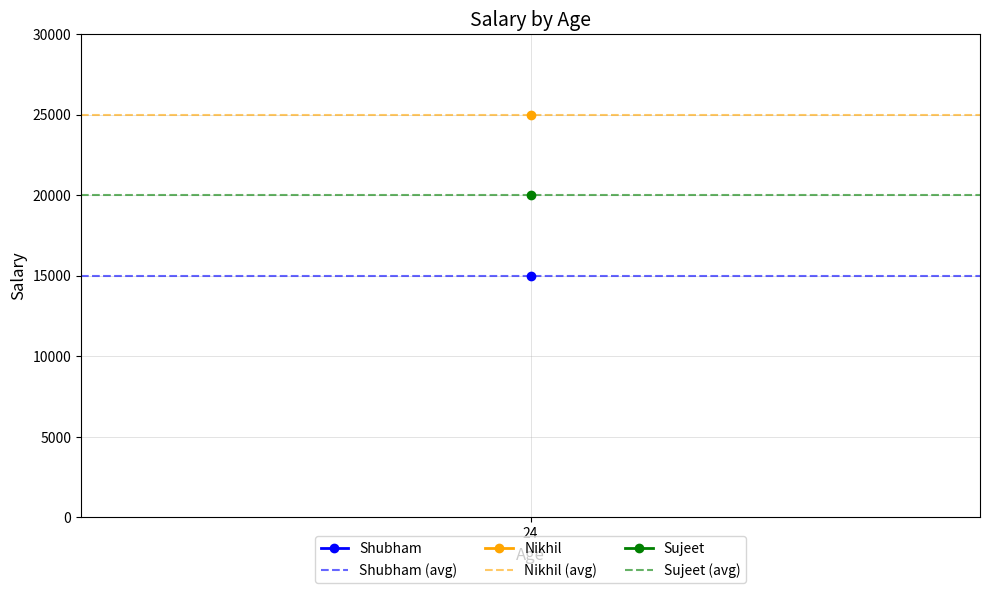

At which category is the sum across all series the highest?

24